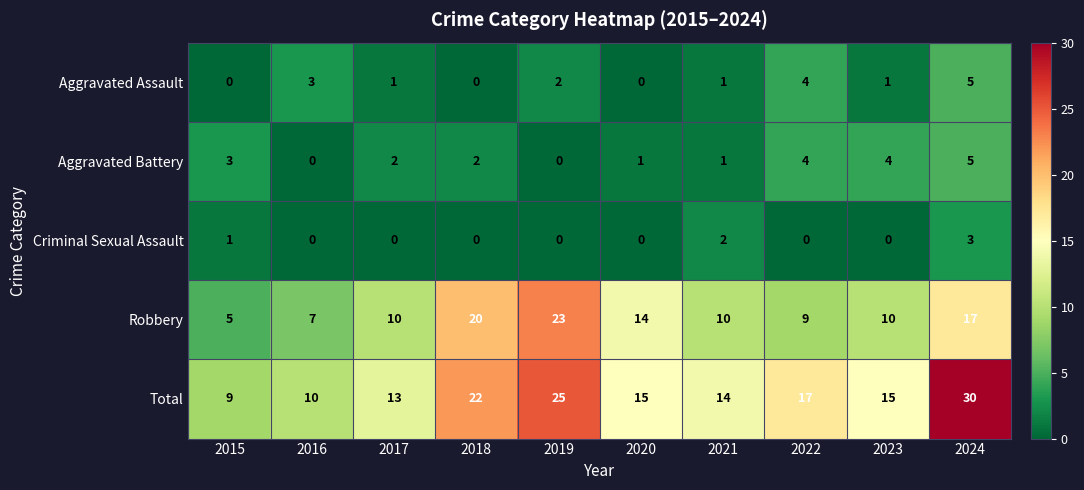

At which label does Aggravated Battery first exceed 2?

2015